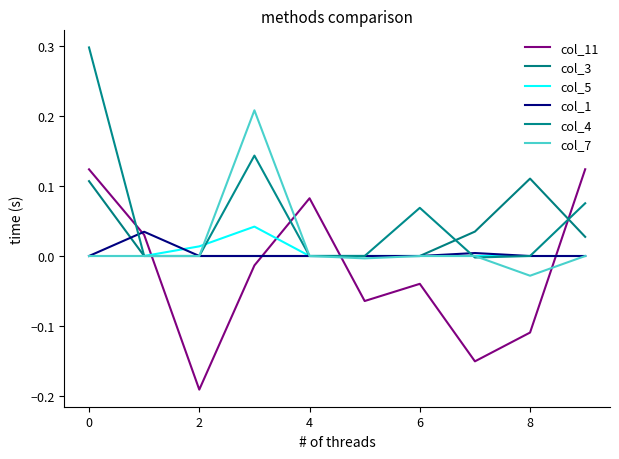

How many lines are shown in the chart?

6